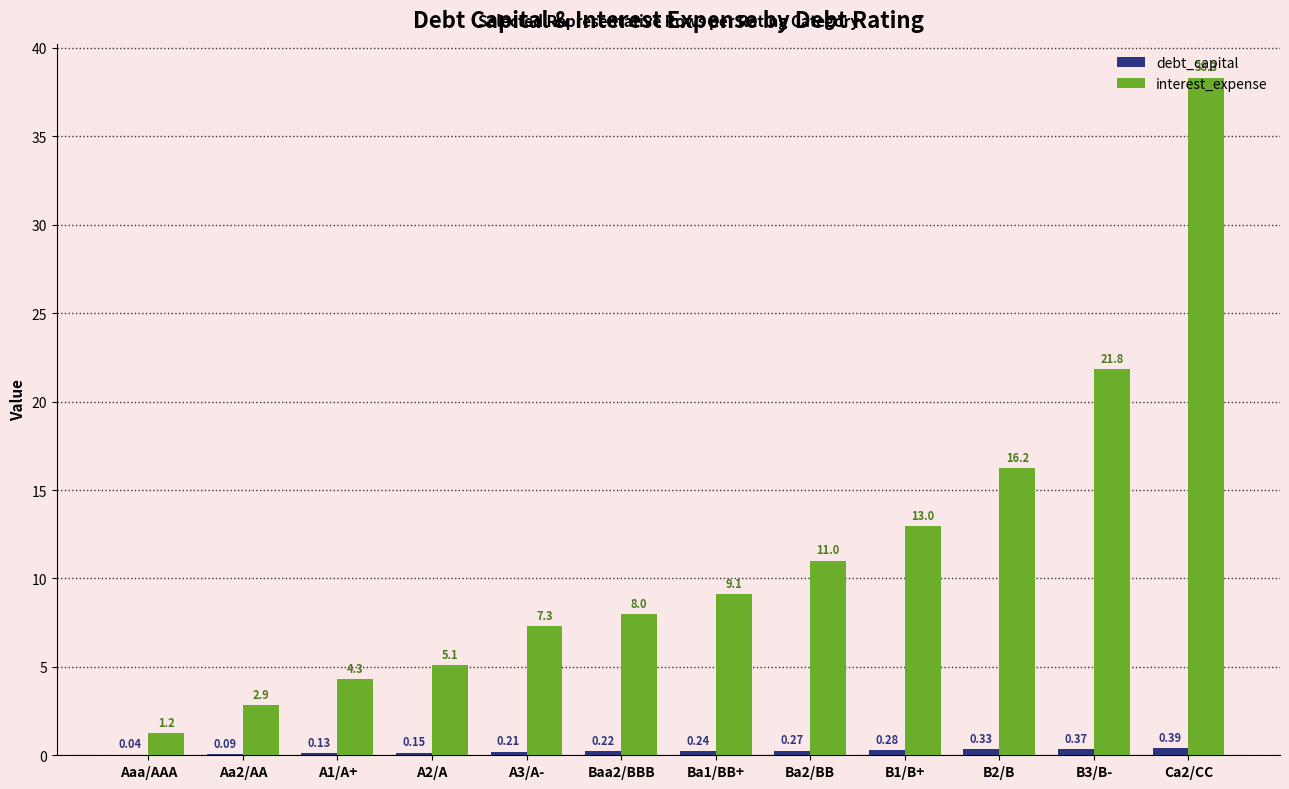

Which series has the largest total across all categories?

interest_expense